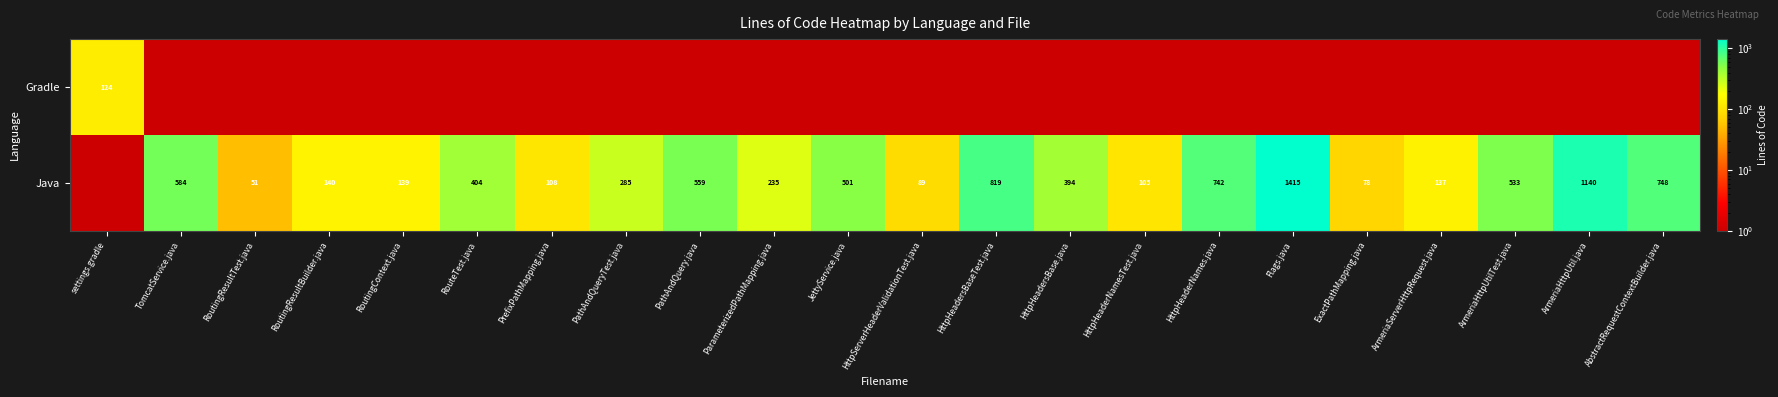

Which label corresponds to the largest value in the chart?

Flags.java